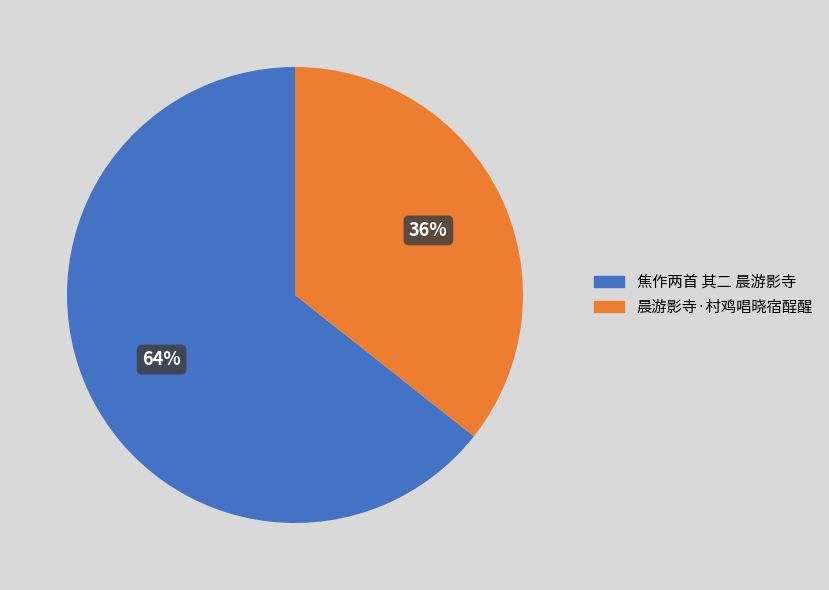

Which has a higher value, 晨游影寺·村鸡唱晓宿酲醒 or 焦作两首 其二 晨游影寺?

焦作两首 其二 晨游影寺